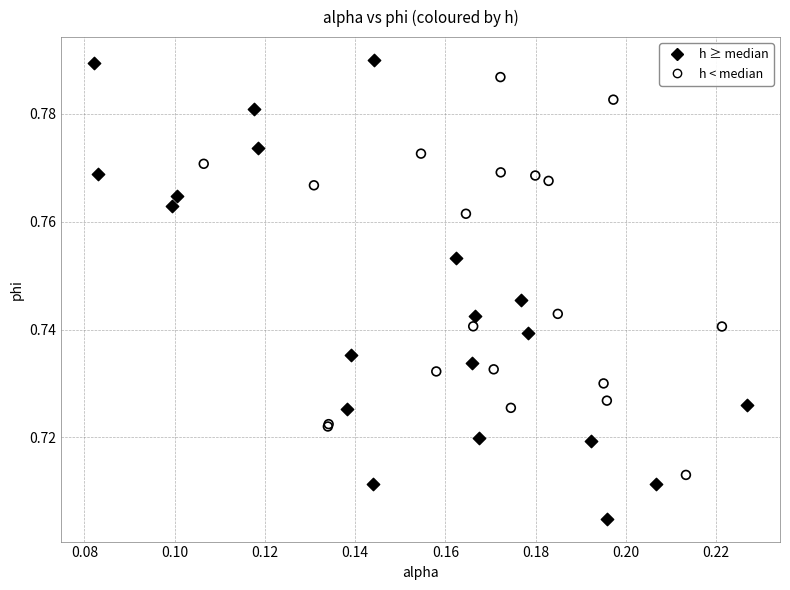

Which series contains the lowest Y value?

h ≥ median